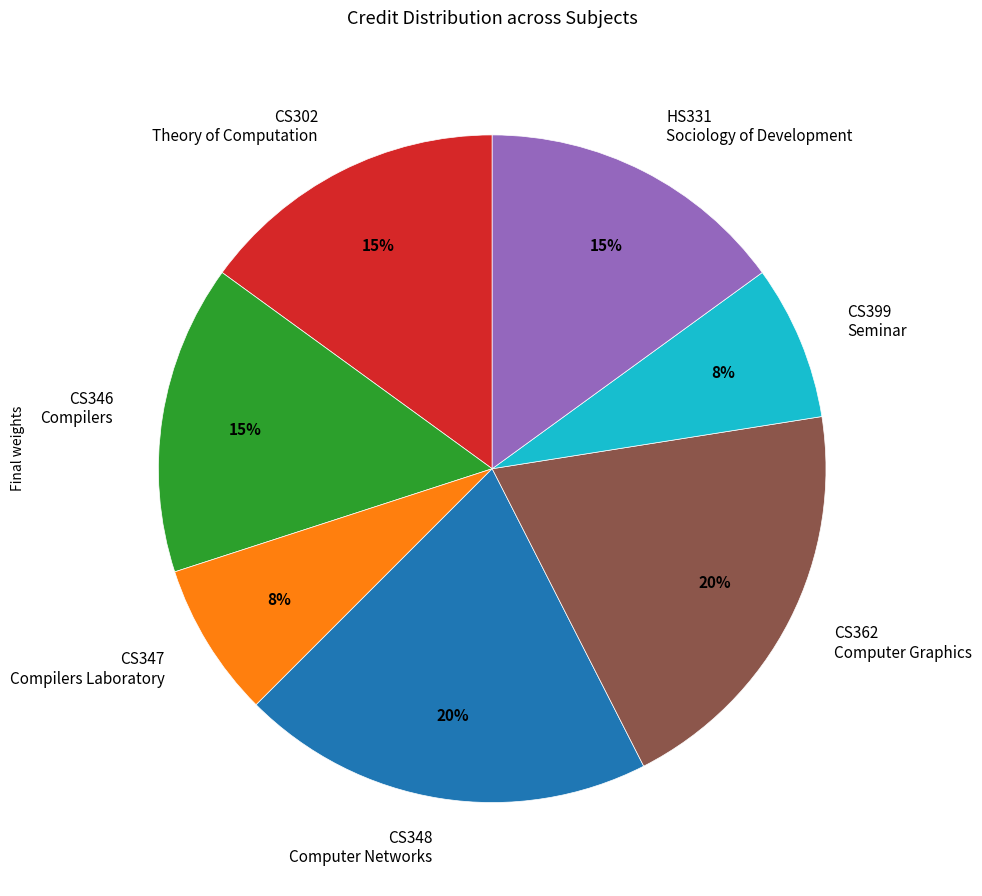

To the nearest percent, what is the difference between the largest and smallest slice percentages?

12%